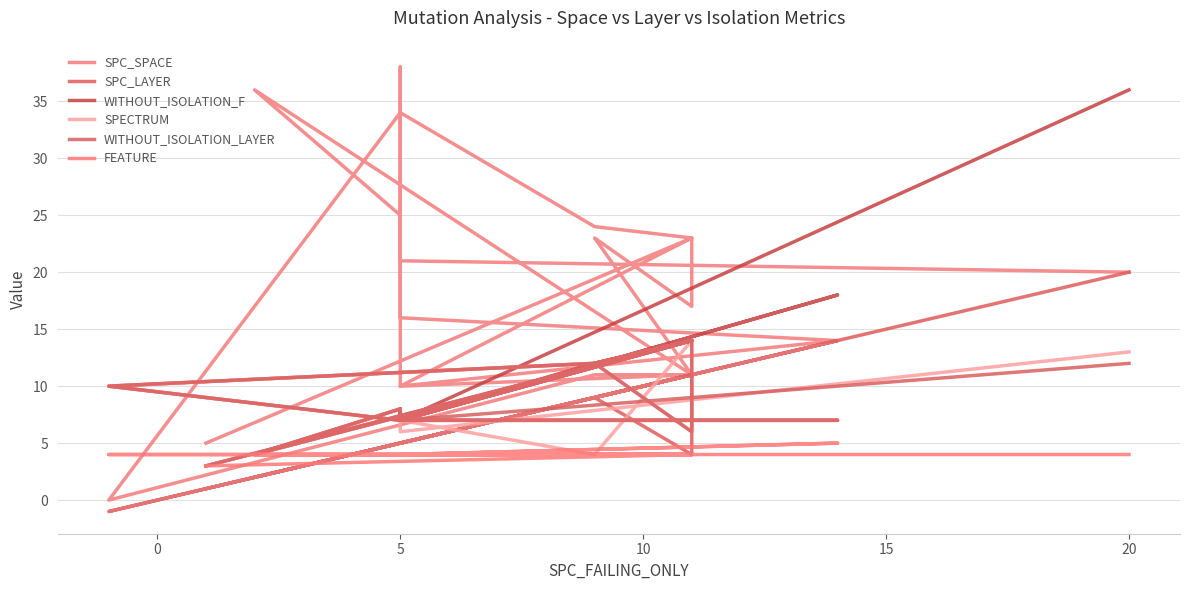

What is the maximum value shown in the chart?

38